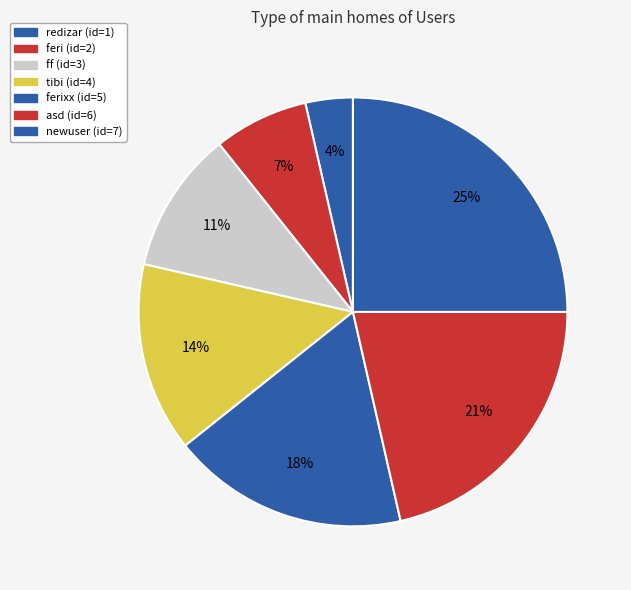

How many segments does this pie chart have?

7